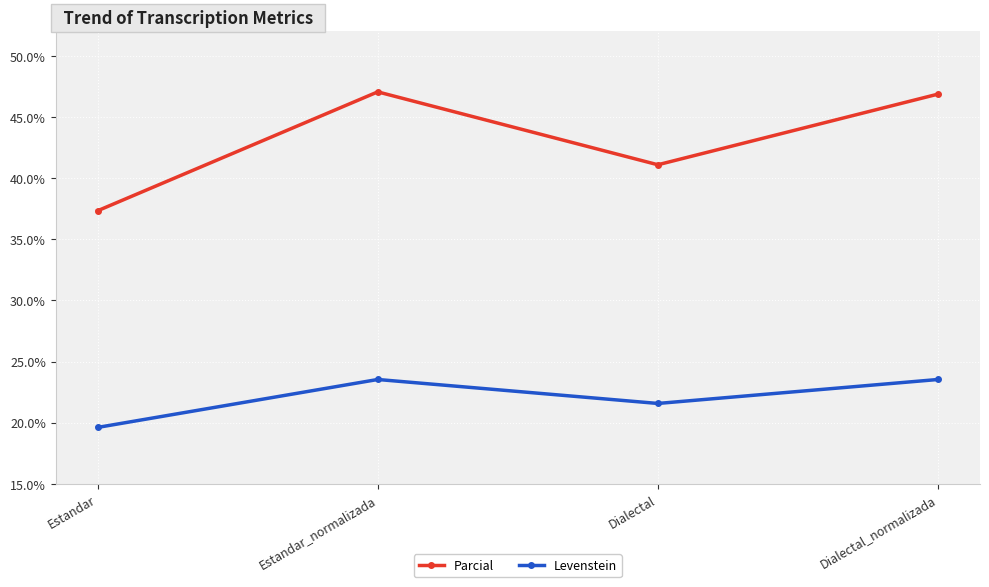

What is the total value across all series at Estandar_normalizada?

70.6